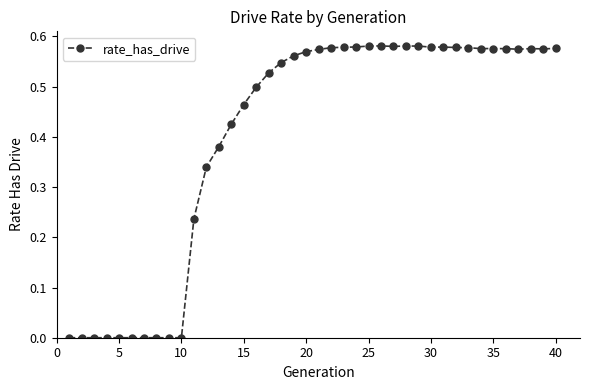

What is the sum of all values?

16.1